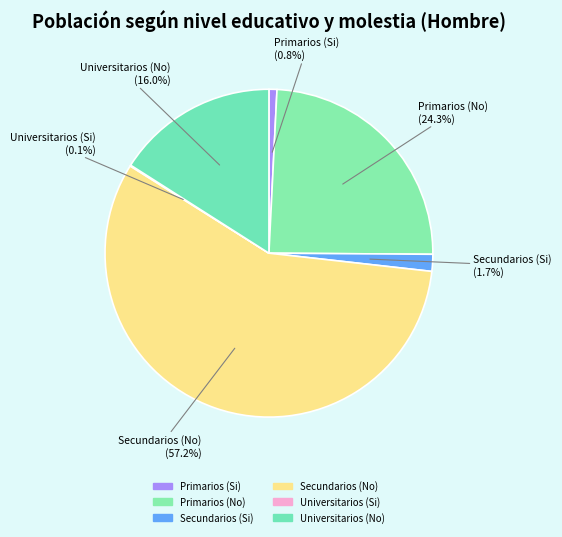

To the nearest percent, what portion does Secundarios (Si) represent?

2%